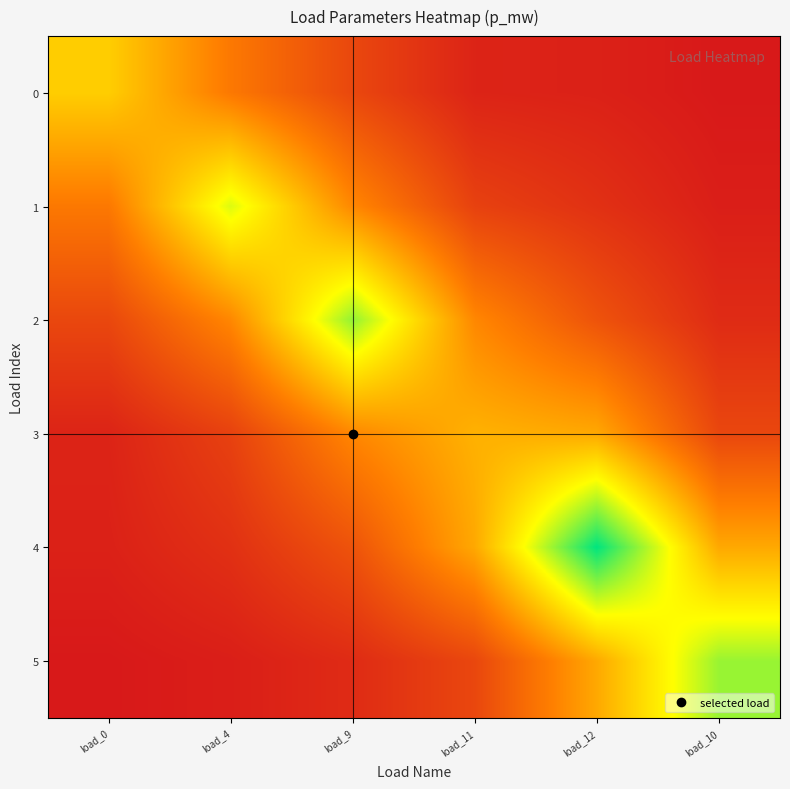

At which category does the chart reach its peak across all series?

load_12